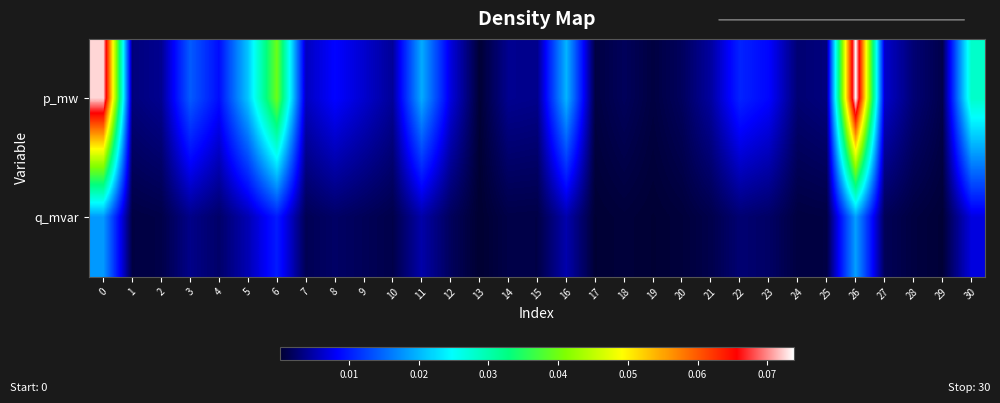

Which label corresponds to the smallest value in the chart?

13